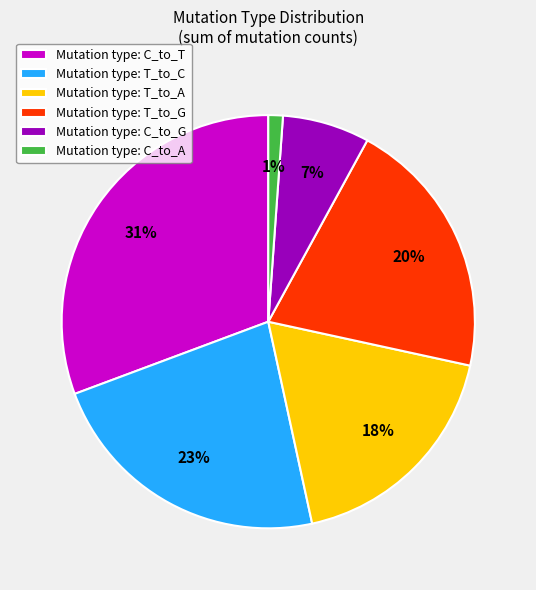

To the nearest percent, what portion does Mutation type: C_to_G represent?

7%